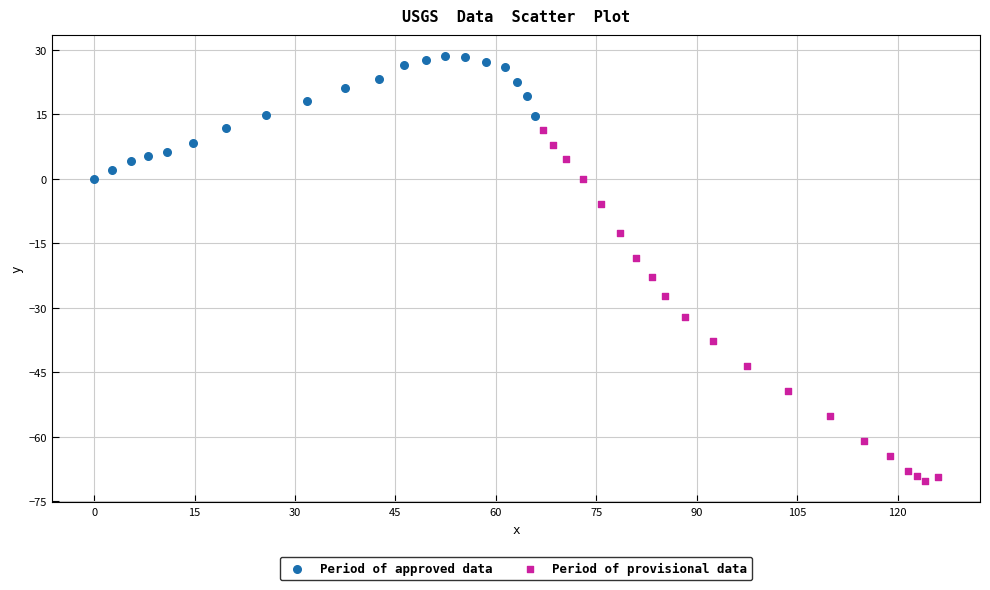

What are all the series names shown in the legend?

Period of approved data, Period of provisional data